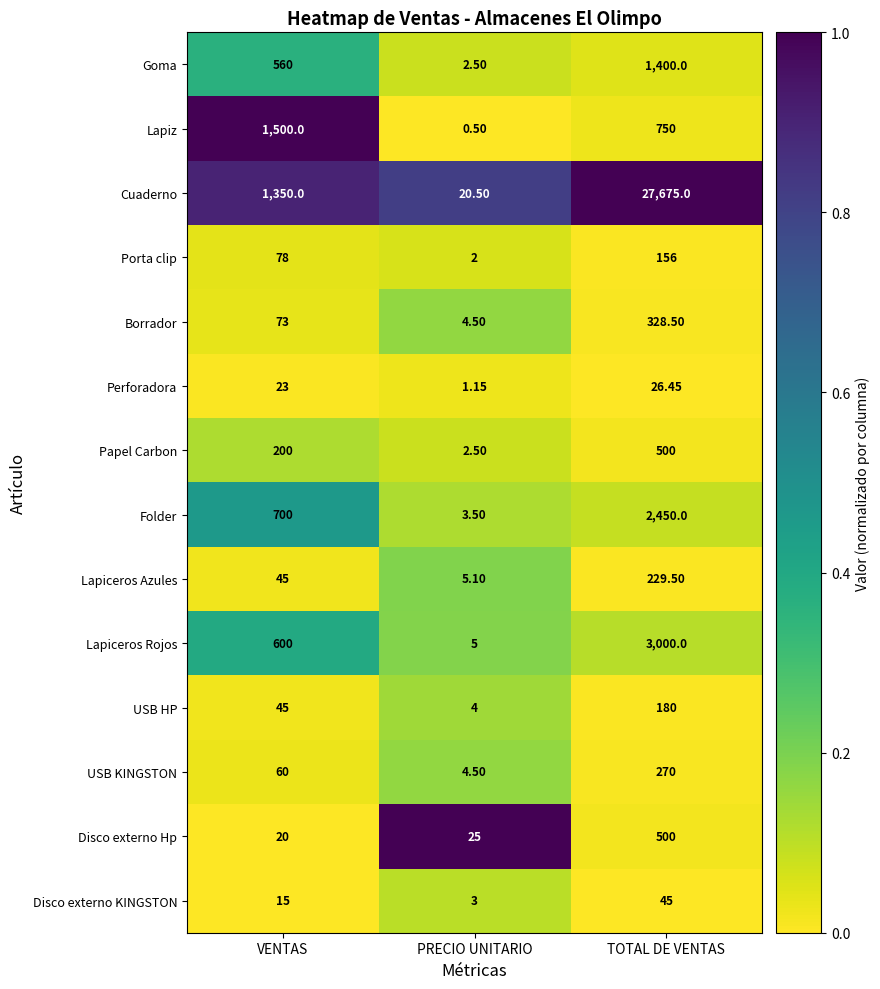

At which label is Perforadora closest to 13?

VENTAS